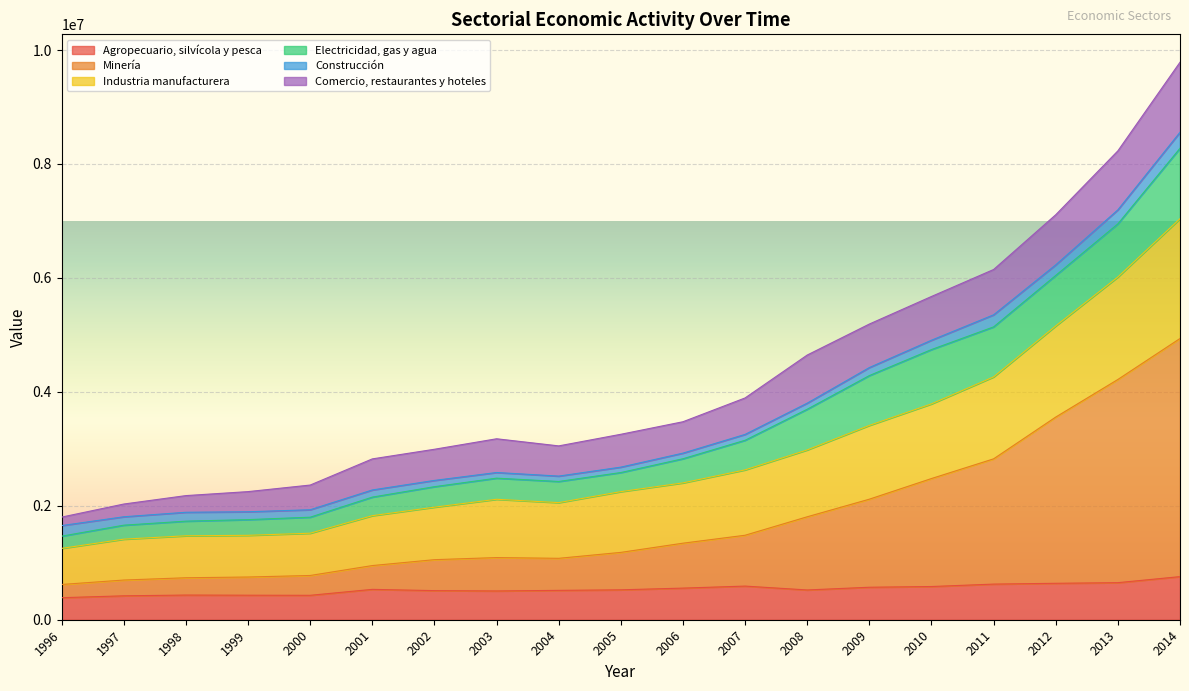

True or false: Agropecuario, silvícola y pesca and Minería intersect in this chart.

False